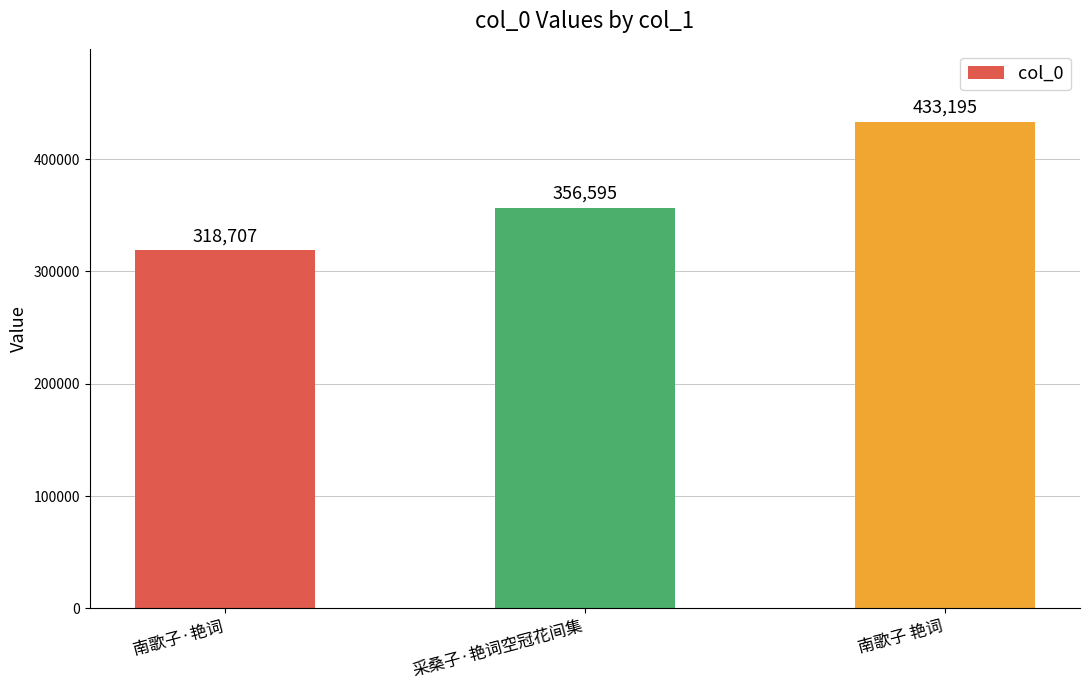

What position from the left is 南歌子 艳词?

3